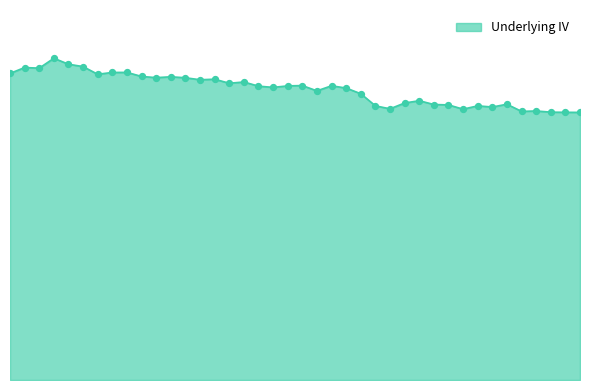

Is this an area chart (filled region under the line)?

Yes